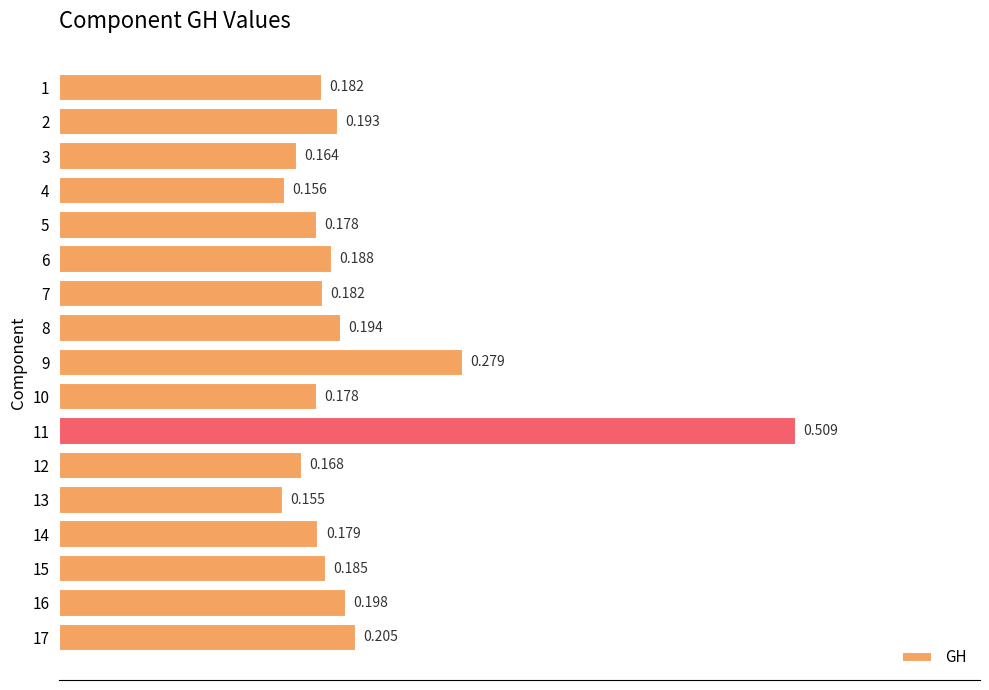

Is it true that the value at 11 is 0.1?

False